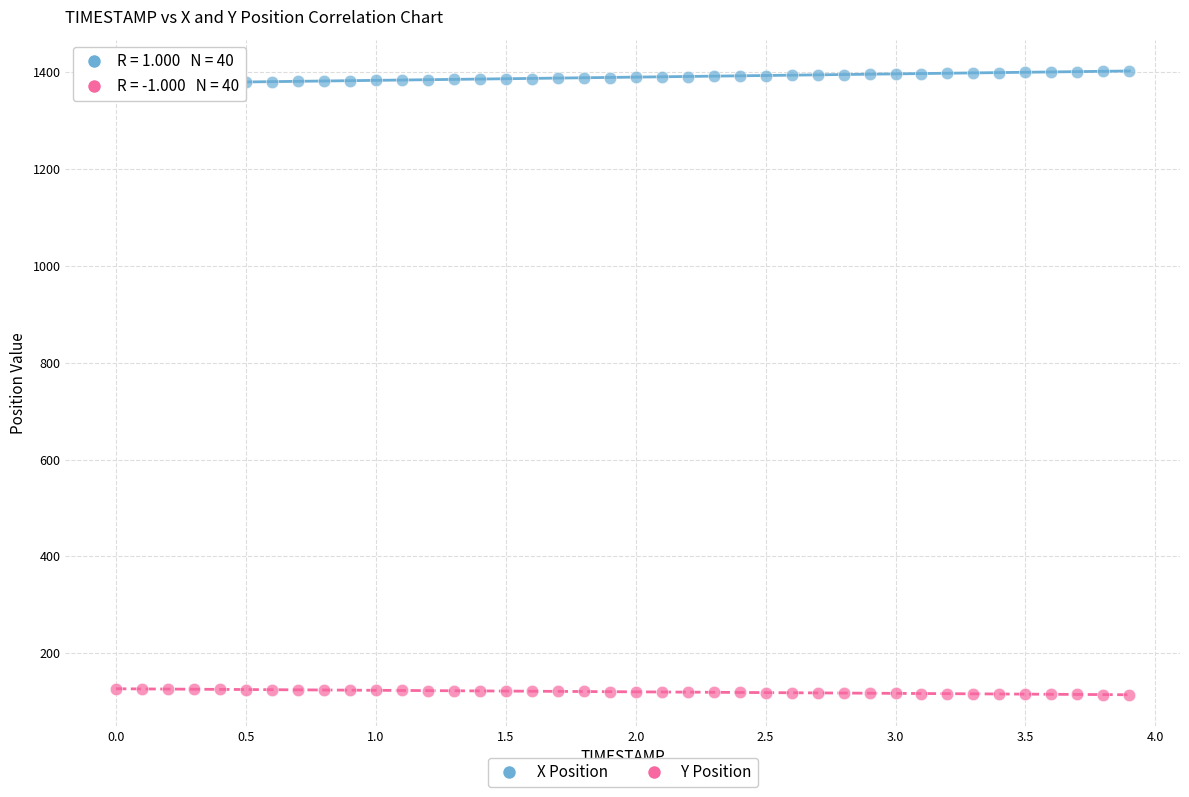

Which series reaches the minimum Y coordinate?

Y Position